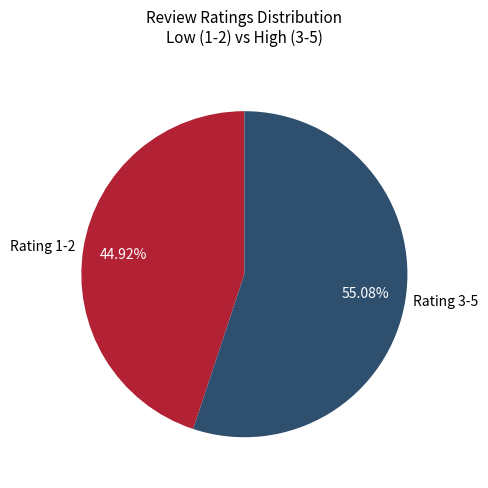

Count the number of slices in the pie.

2